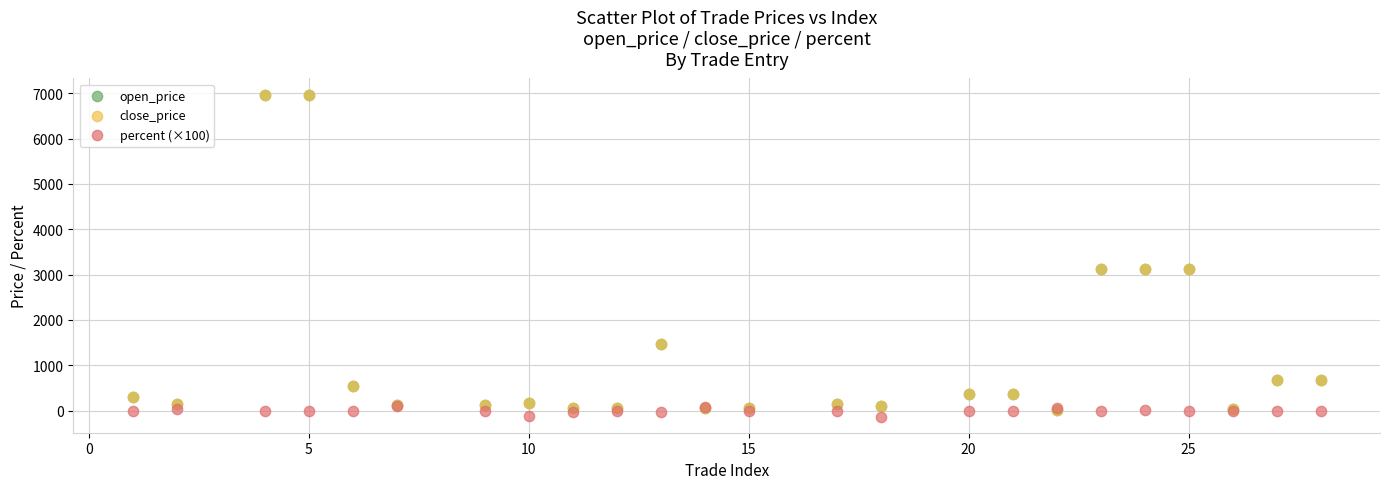

What are all the series names shown in the legend?

open_price, close_price, percent (×100)